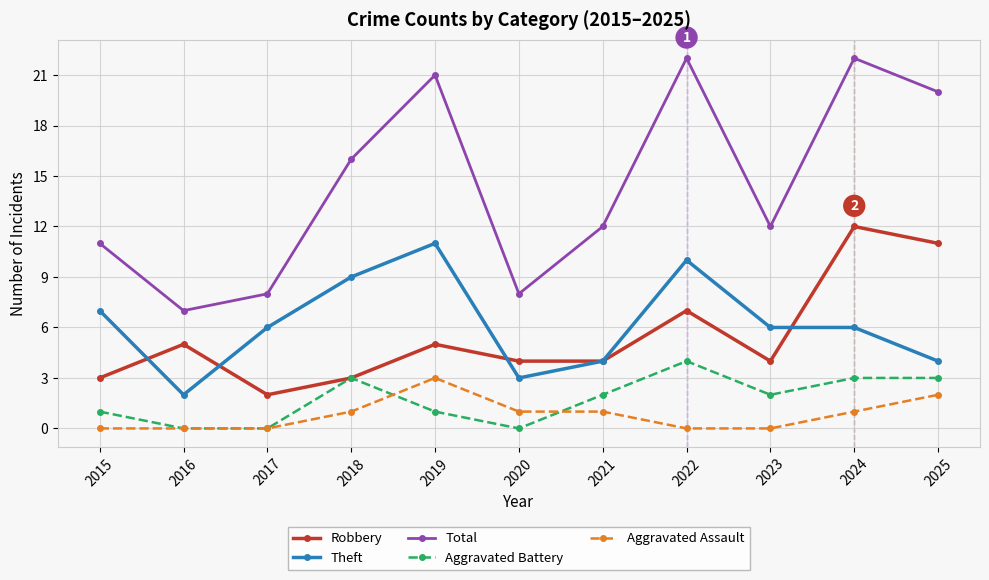

List the series in order of their peak value, lowest first.

Aggravated Assault, Aggravated Battery, Theft, Robbery, Total